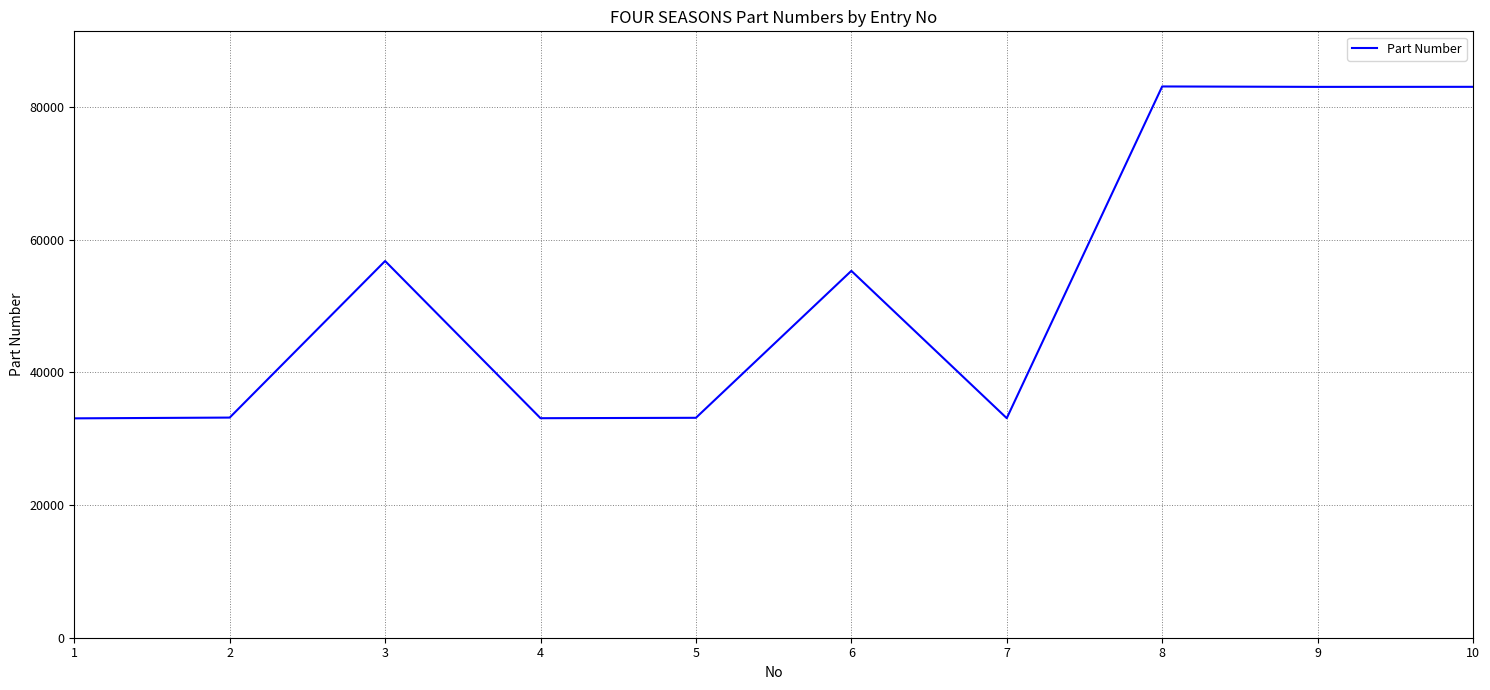

The chart shows a value of 33098 at 7. True or false?

True